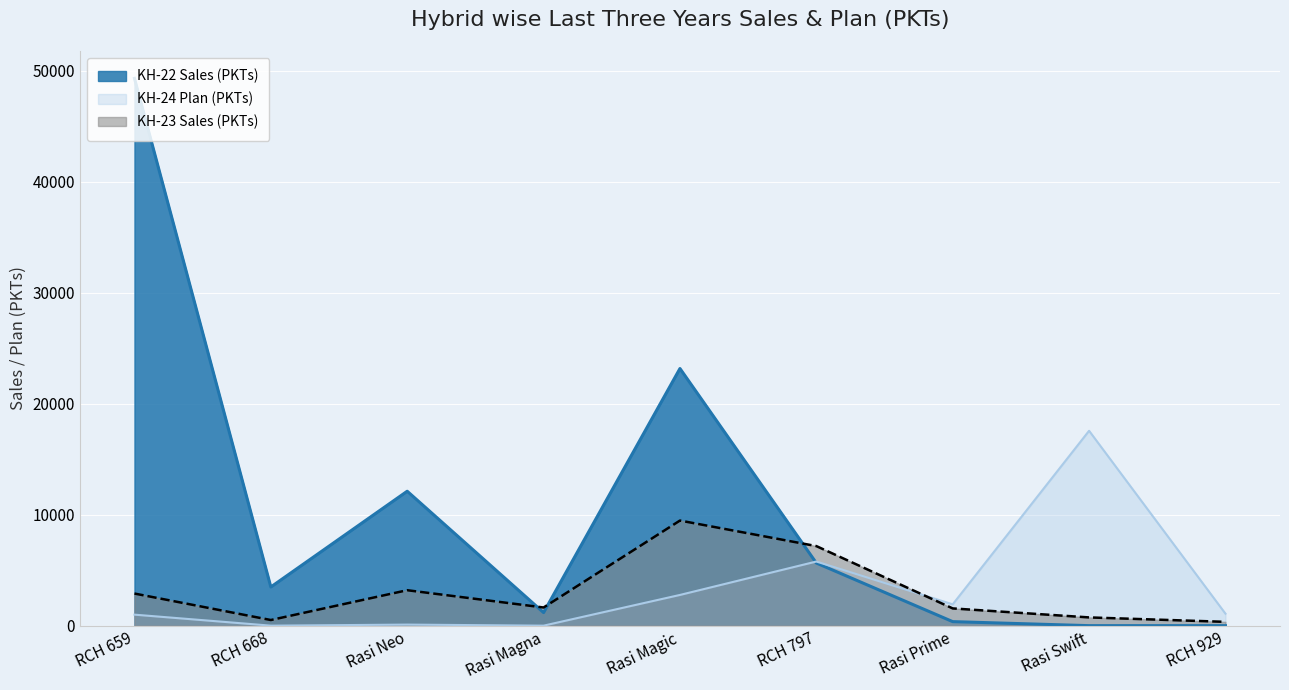

True or false: KH-23 Sales (PKTs) and KH-22 Sales (PKTs) cross at least once.

True